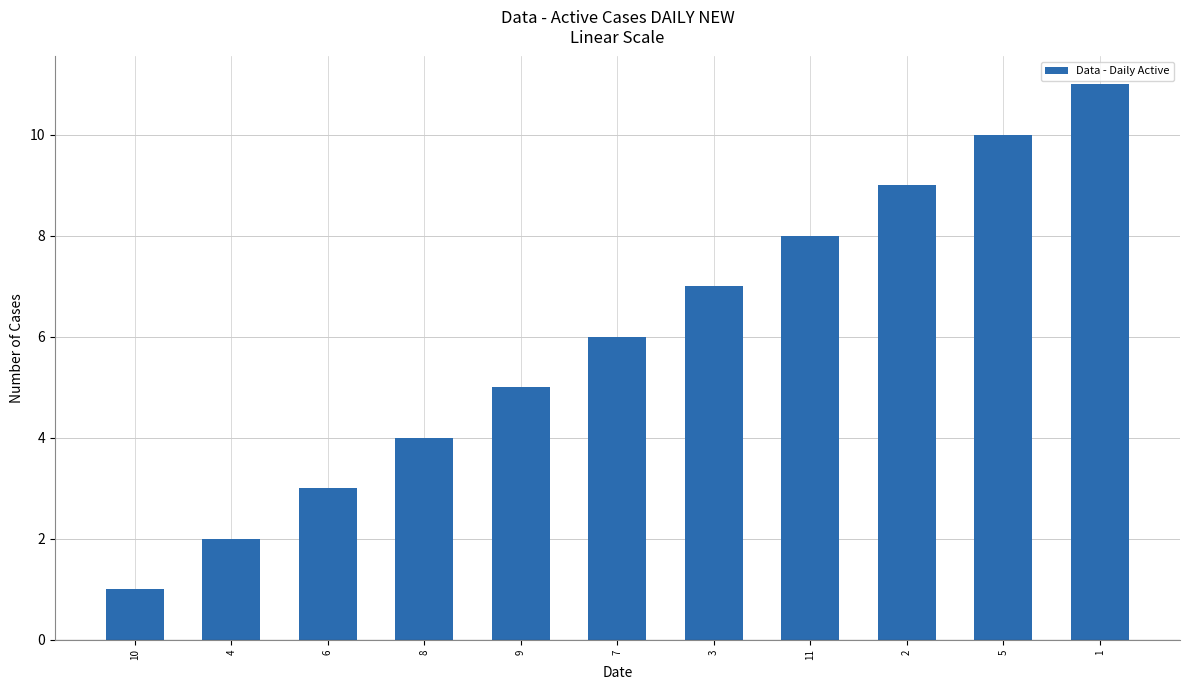

How many values are below 6?

5